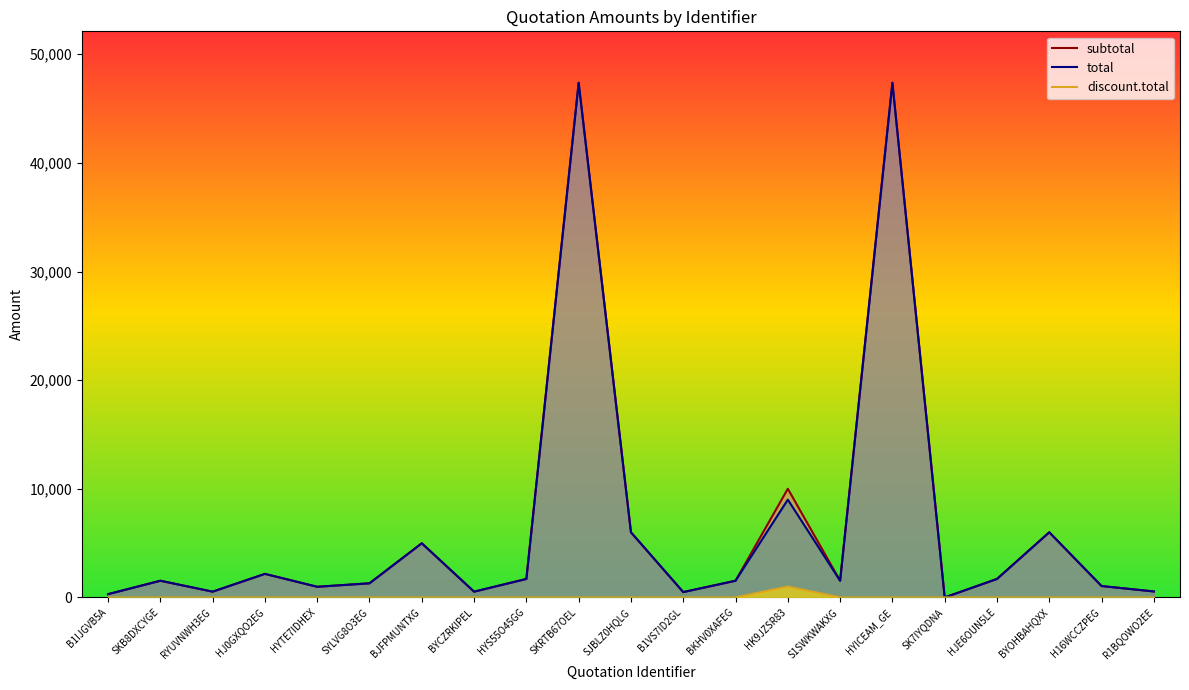

True or false: total and subtotal cross at least once.

False